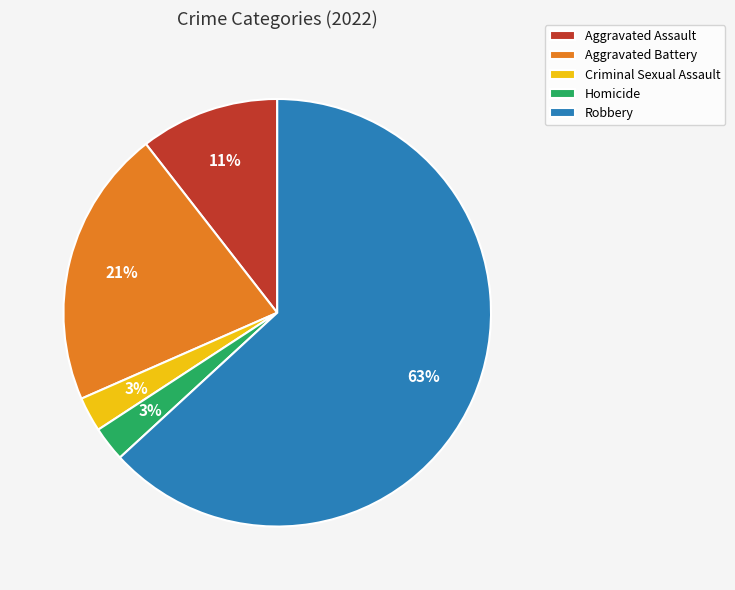

What is the largest slice in the pie chart?

Robbery